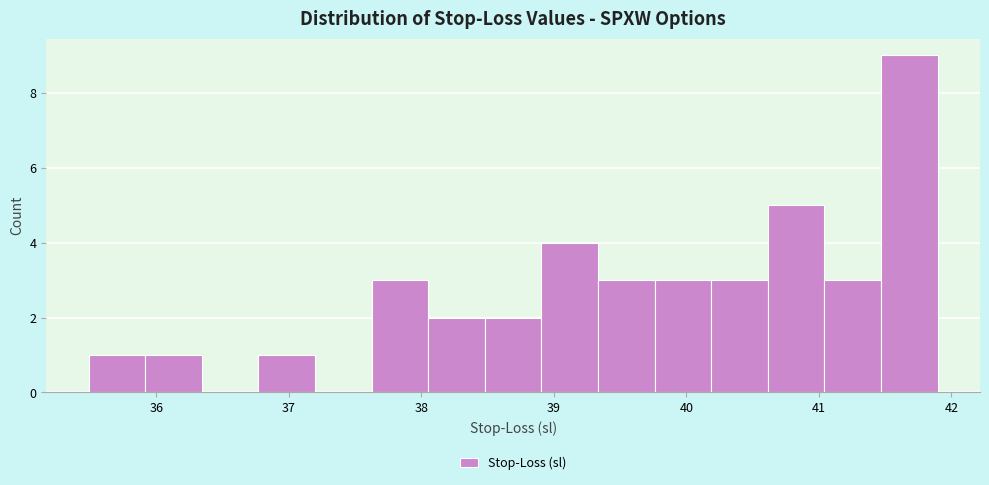

Which range on the x-axis has the tallest bar?

41.5 to 41.9